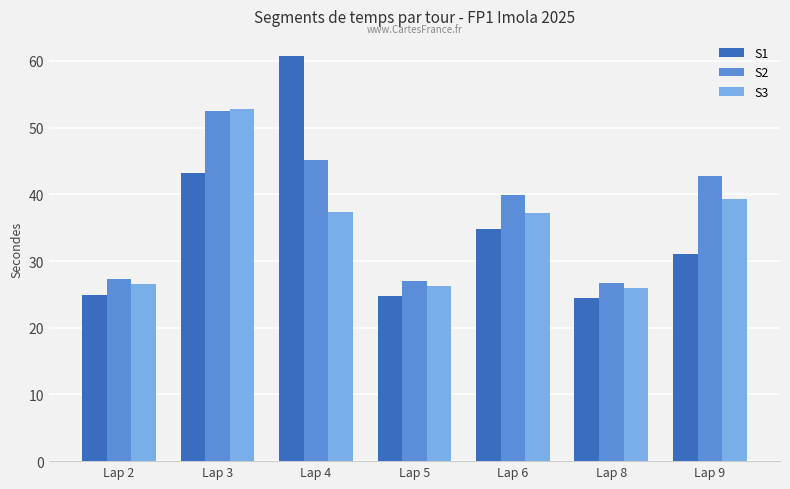

At which category does the chart reach its peak across all series?

Lap 4